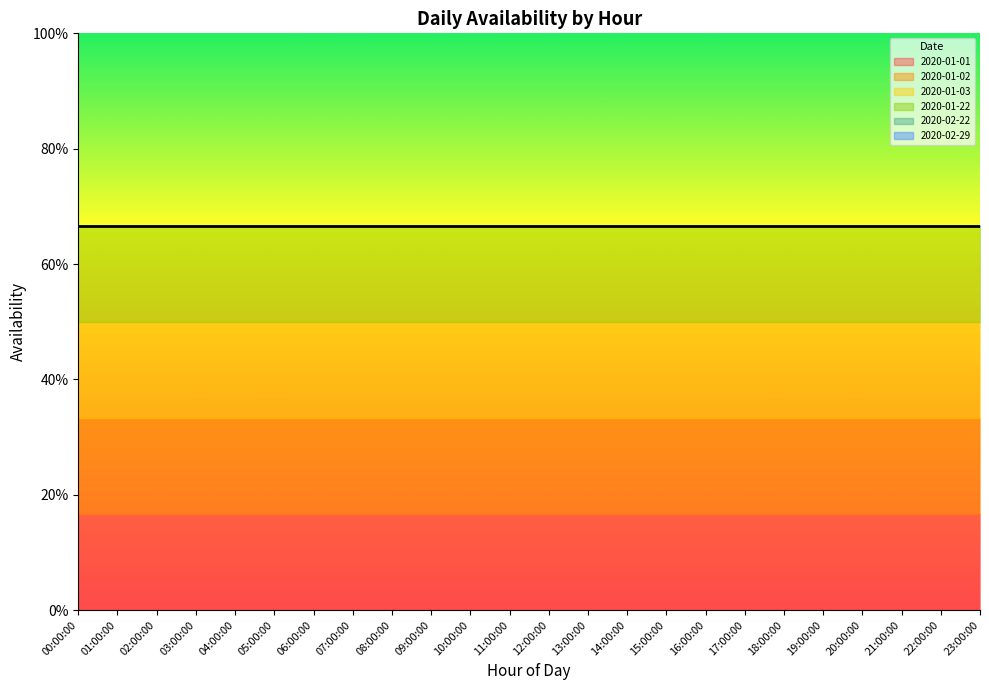

True or false: 2020-01-03 and 2020-01-01 intersect in this chart.

False